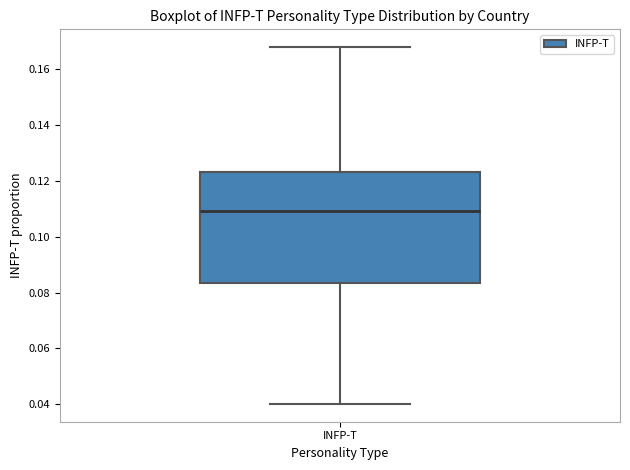

Where is the lower edge of the box for INFP-T on the y-axis? The values are not printed on the chart, so give them approximately, as read against the axis.

0.084